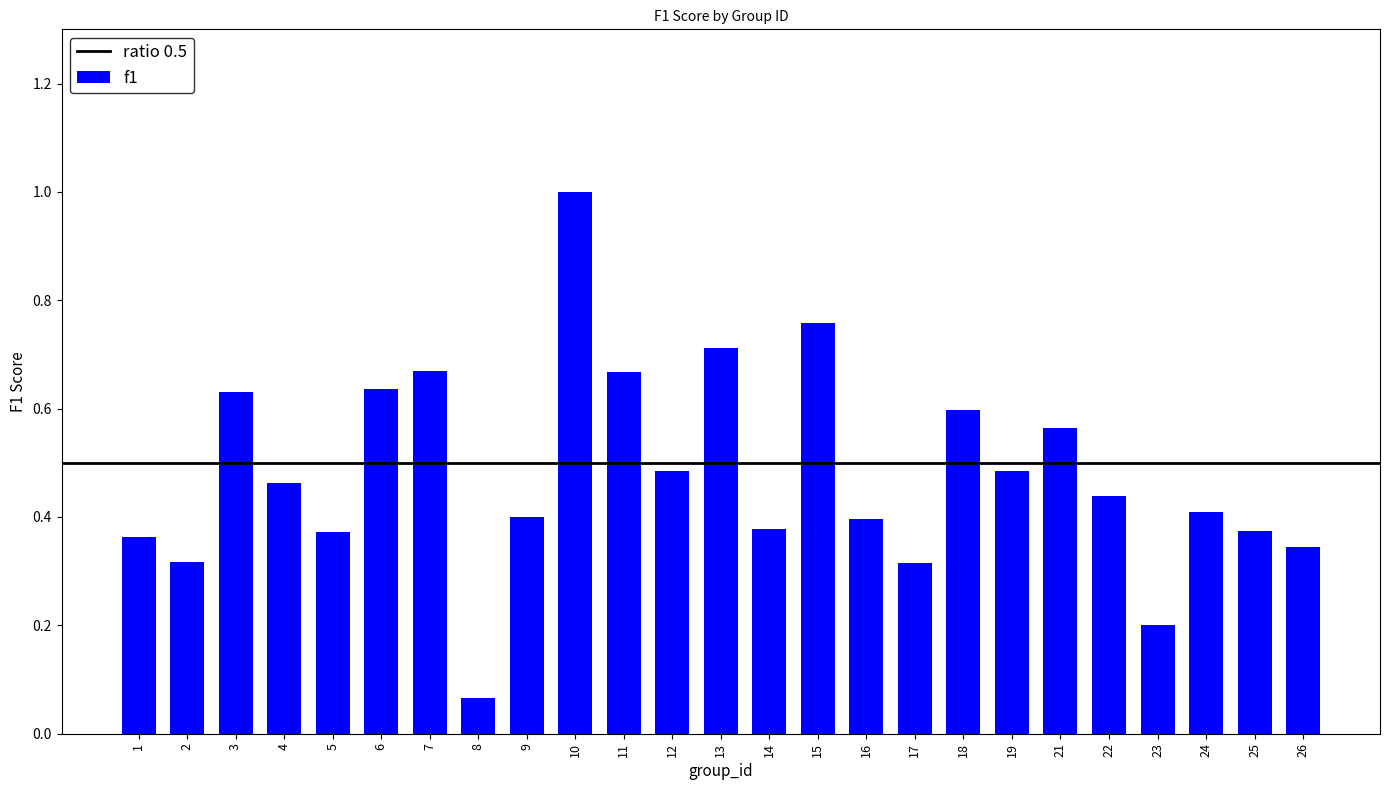

Is it true that the value at 11 is 0.9?

False